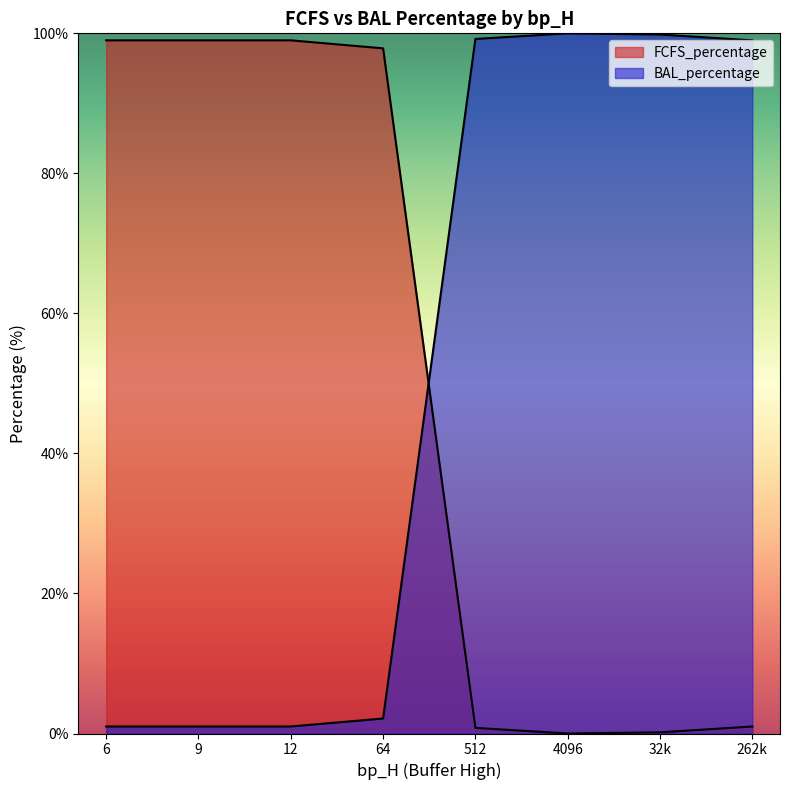

Count the number of categories in the chart.

8